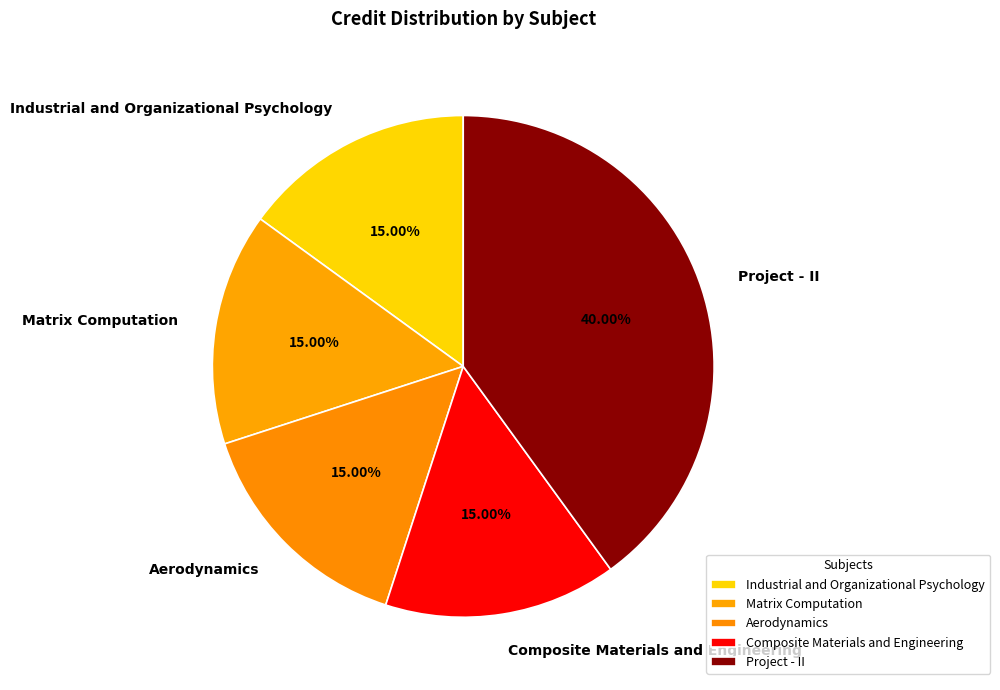

What is the ratio of the value at Project - II to the value at Matrix Computation?

2.7